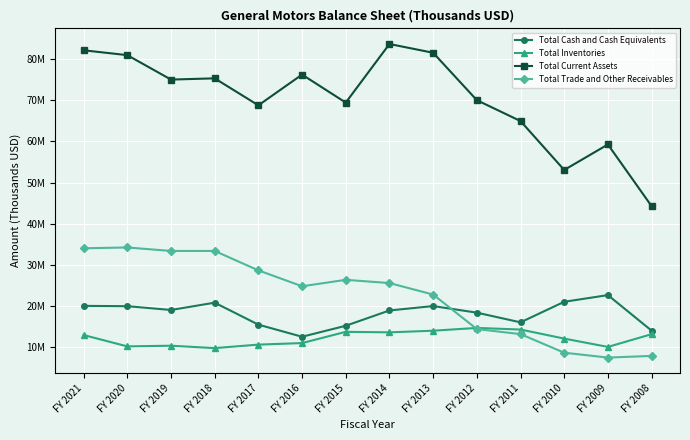

Is this an area chart (filled region under the line)?

No